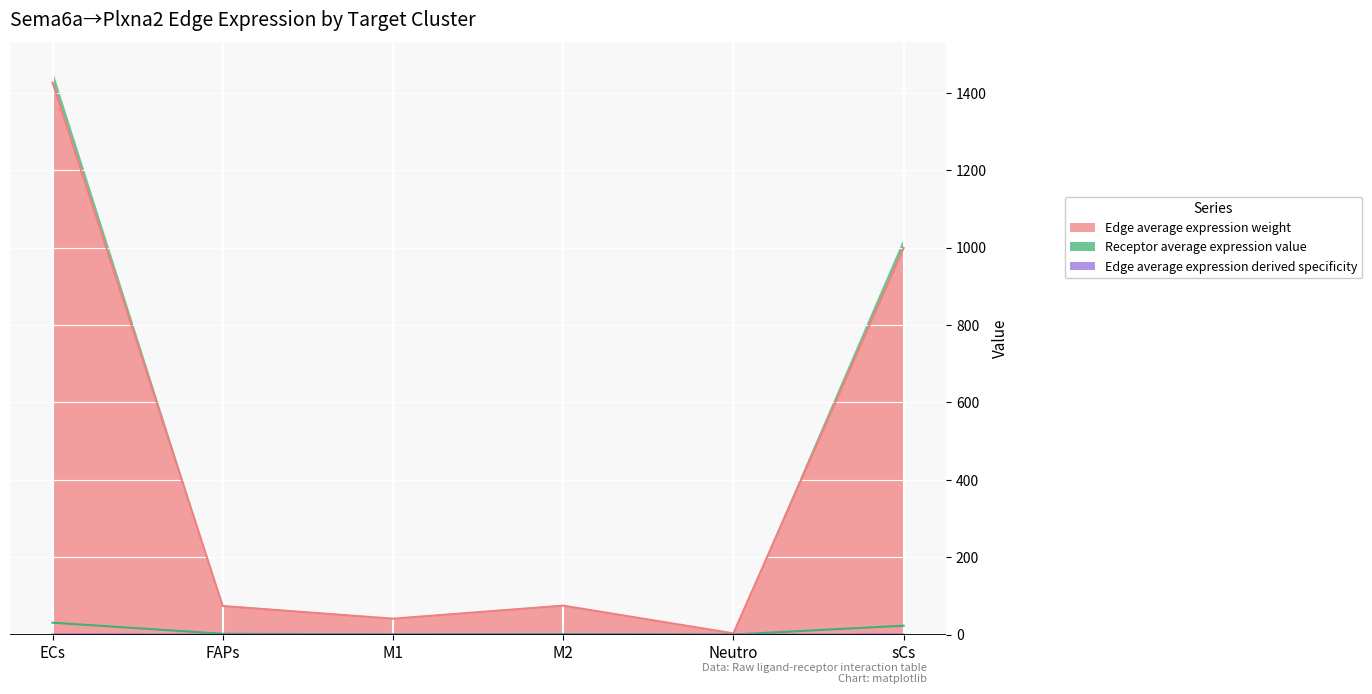

The Receptor average expression value series shows 0.3 at M1. True or false?

False